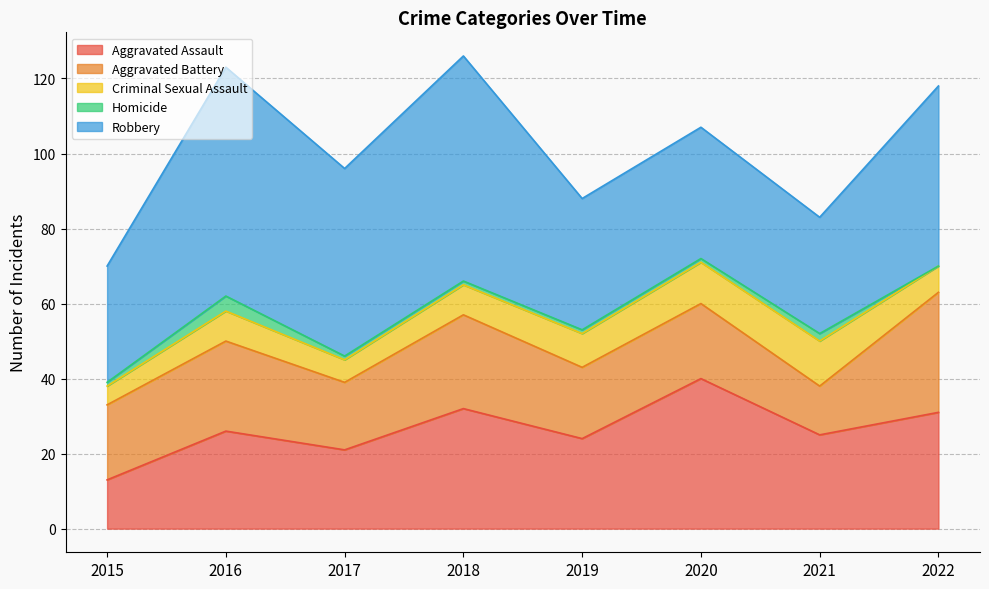

Reading left to right, what are all the values shown in this chart?

Aggravated Assault: 13	26	21	32	24	40	25	31
Aggravated Battery: 20	24	18	25	19	20	13	32
Criminal Sexual Assault: 5	8	6	8	9	11	12	7
Homicide: 1	4	1	1	1	1	2	0
Robbery: 31	61	50	60	35	35	31	48